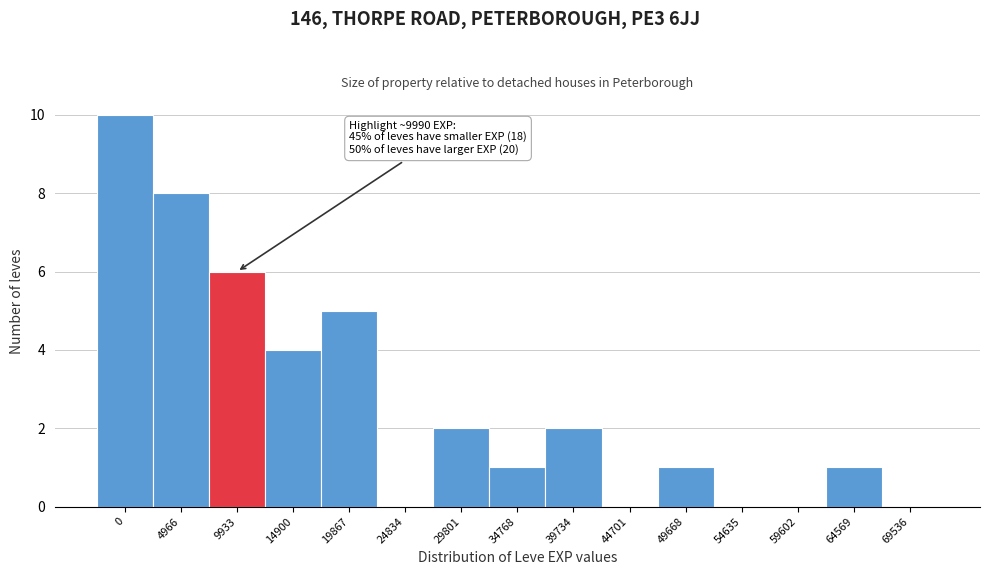

Reading left to right, list all the values displayed in this chart.

0=10	4966=8	9933=6	14900=4	19867=5	24834=0	29801=2	34768=1	39734=2	44701=0	49668=1	54635=0	59602=0	64569=1	69536=0